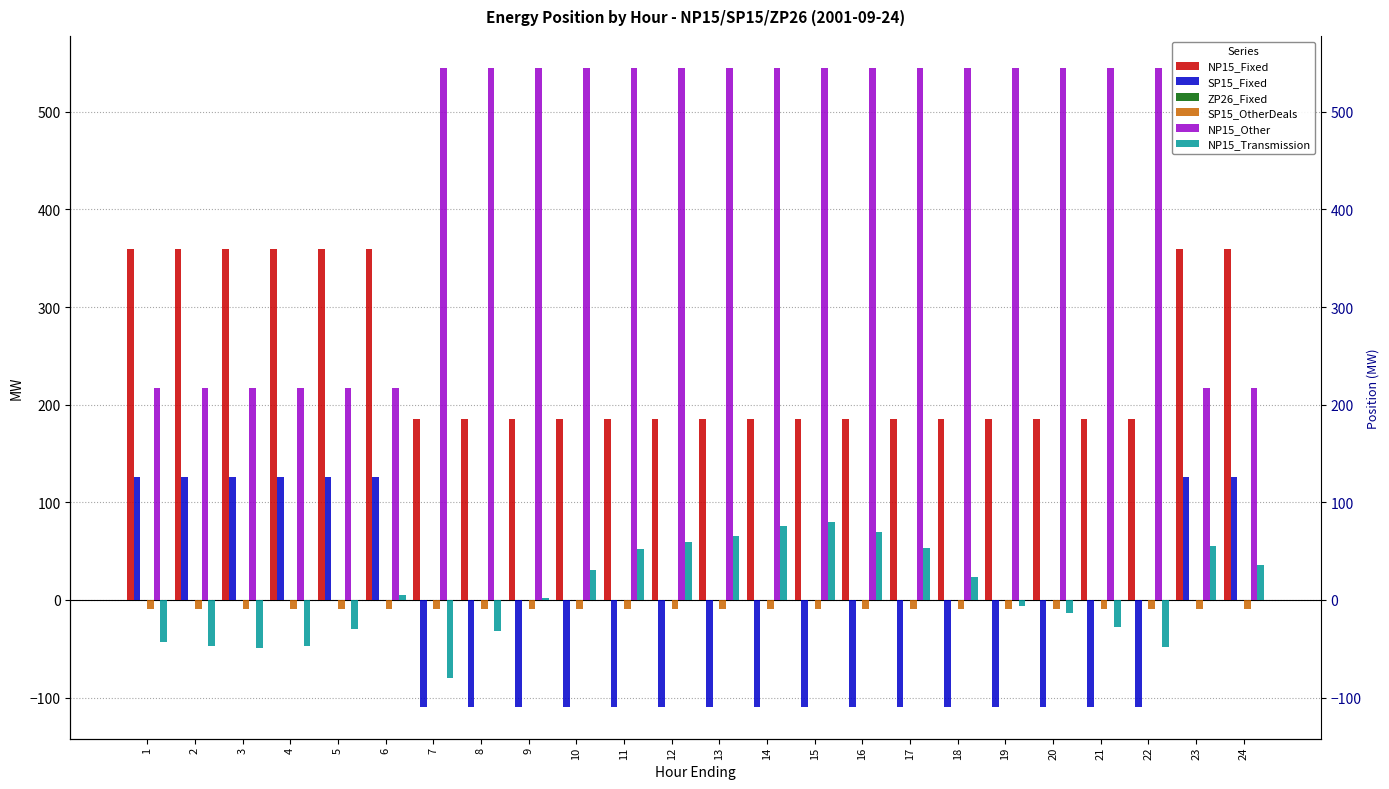

The NP15_Fixed series shows 593.6 at 2. True or false?

False